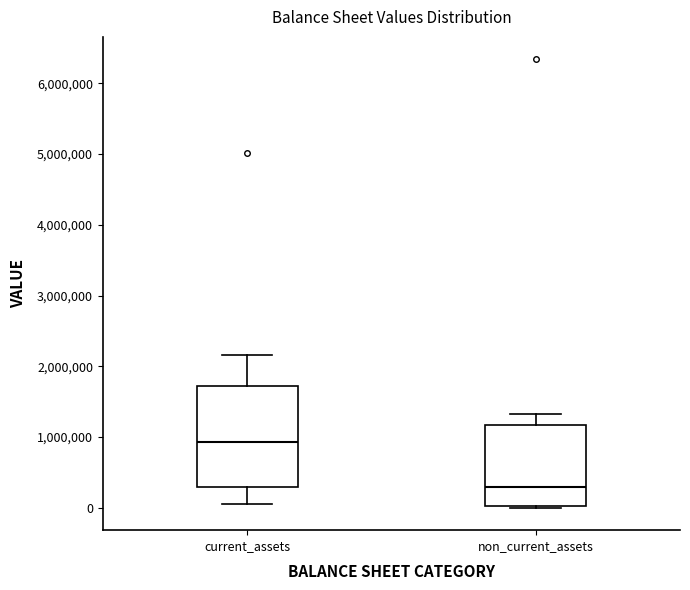

Reading left to right, read every box against the y-axis: the position of its median line, the range the box covers, and the ends of its whiskers. The values are not printed on the chart, so give them approximately, as read against the axis.

current_assets: median 900000, box 300000 to 1700000, whiskers 100000 to 2200000
non_current_assets: median 300000, box 0 to 1200000, whiskers 0 to 1300000